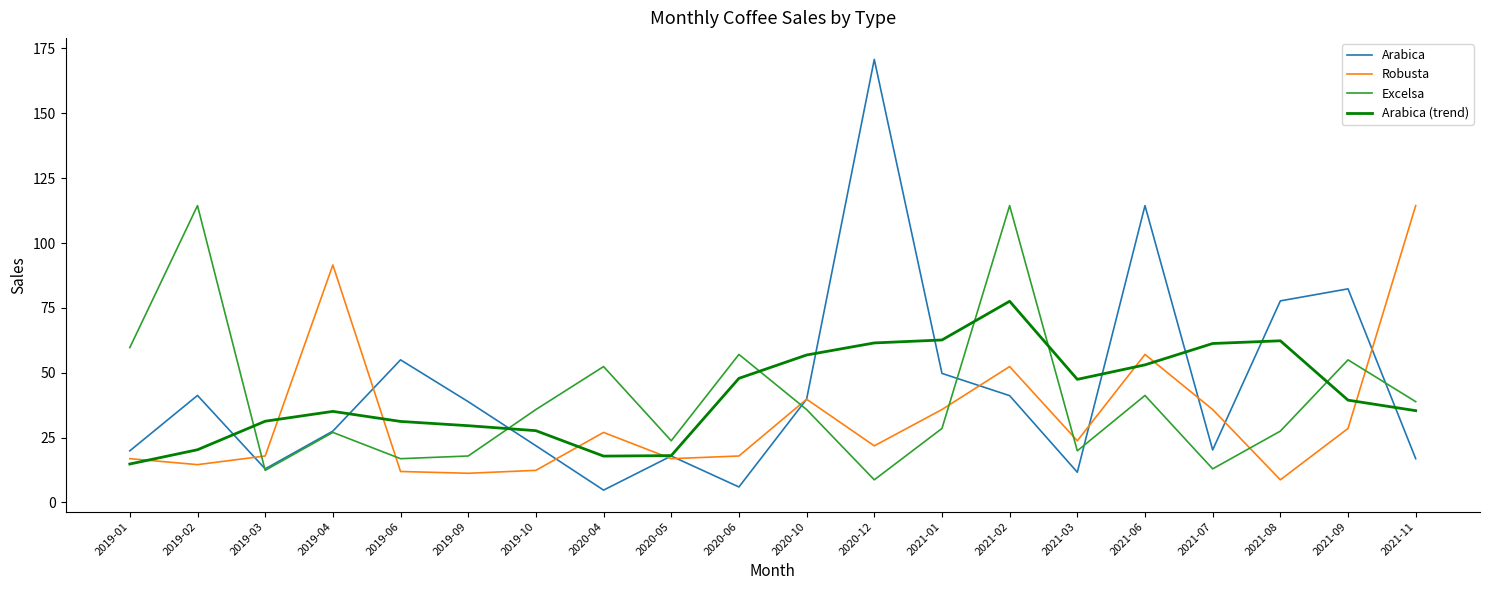

Which series has the largest total across all categories?

Arabica